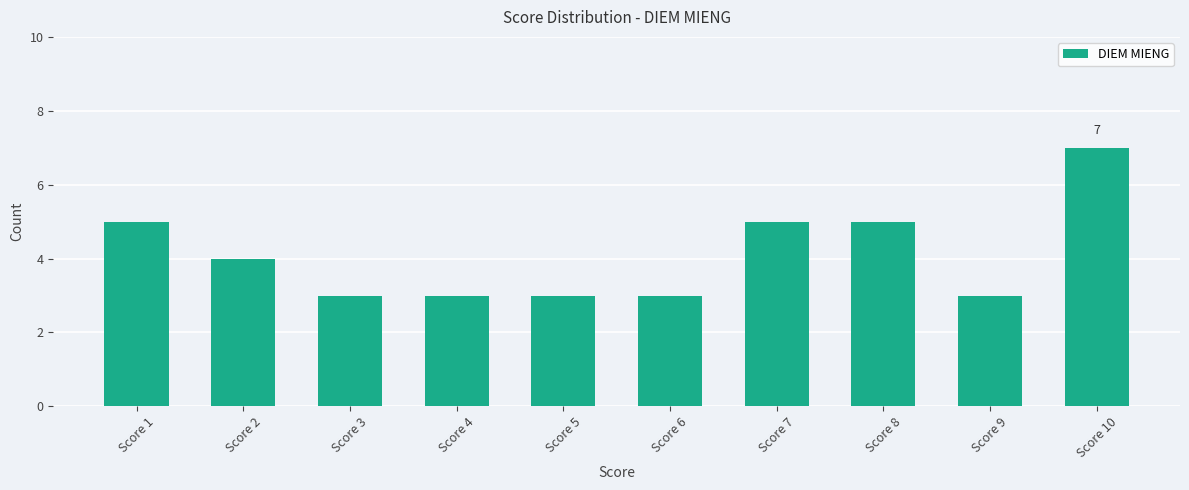

What is the change in value from Score 5 to Score 8?

+2